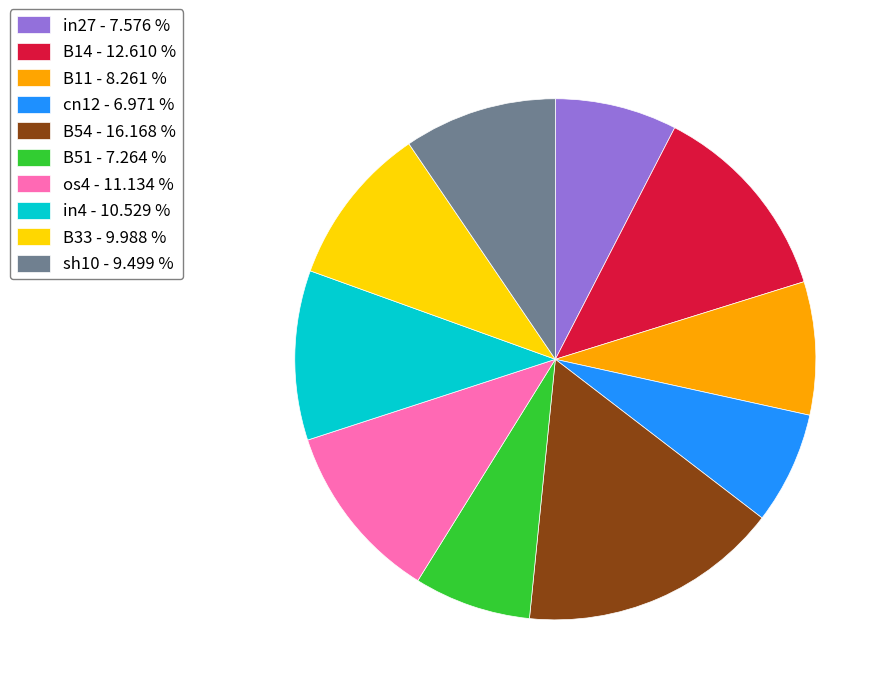

Is the sum of in27 - 7.576 % and B14 - 12.610 % greater than half?

No